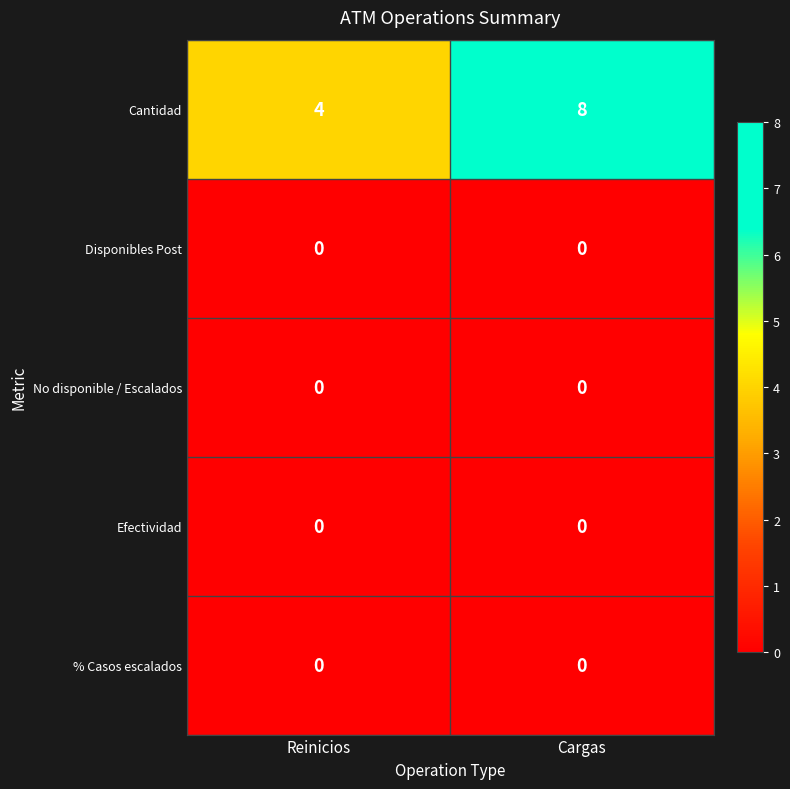

How many data points does each series have?

2